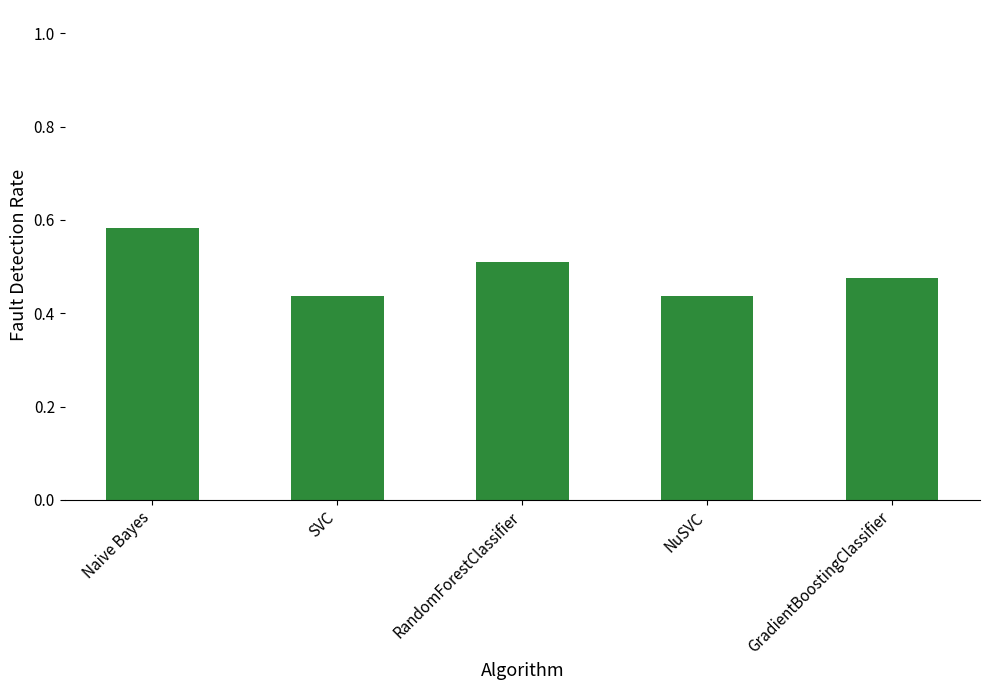

What is the label of the 5th bar from the right?

Naive Bayes